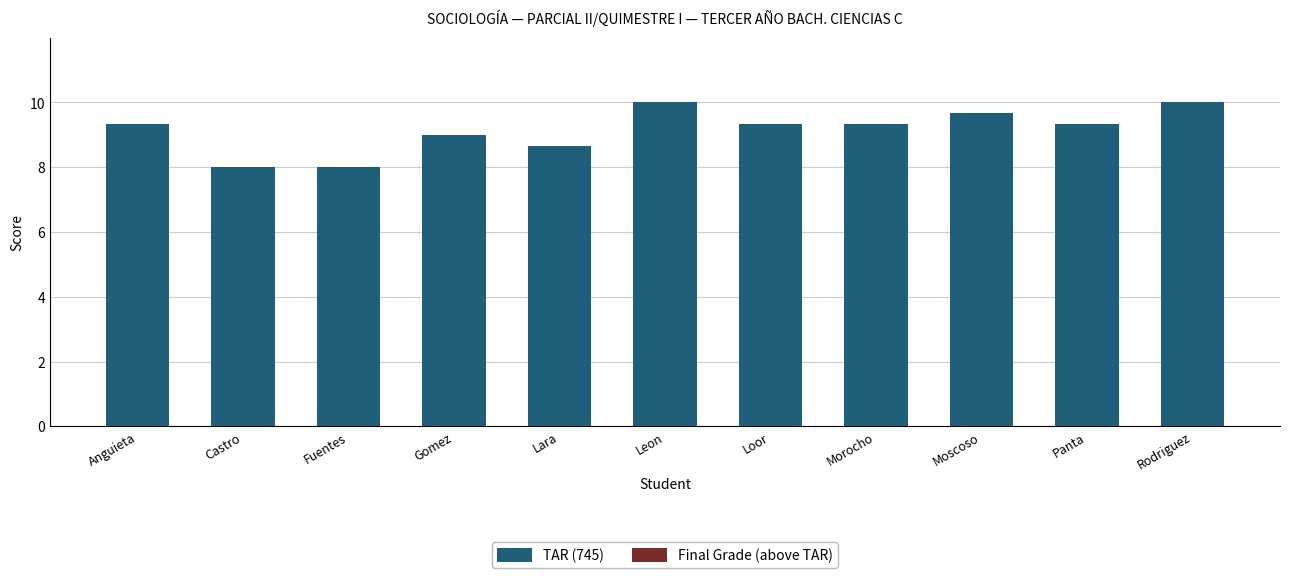

True or false: the data shows 14.2 at Gomez.

False